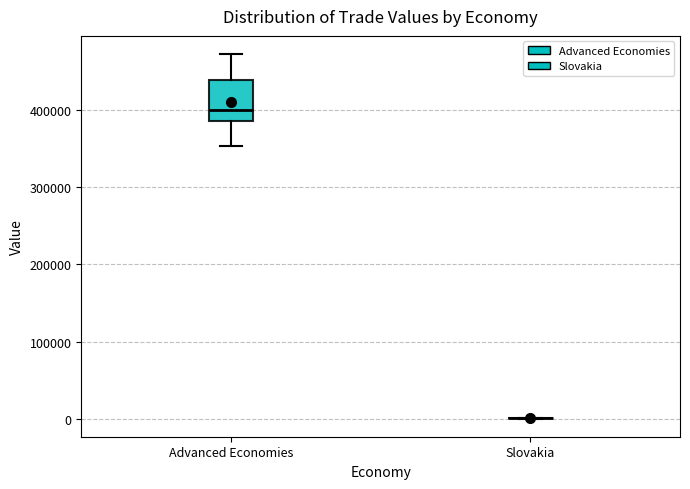

Reading left to right, read every box against the y-axis: the position of its median line, the range the box covers, and the ends of its whiskers. The values are not printed on the chart, so give them approximately, as read against the axis.

Advanced Economies: median 400000, box 390000 to 440000, whiskers 350000 to 470000
Slovakia: box collapsed to a line at 0, whiskers 0 to 0